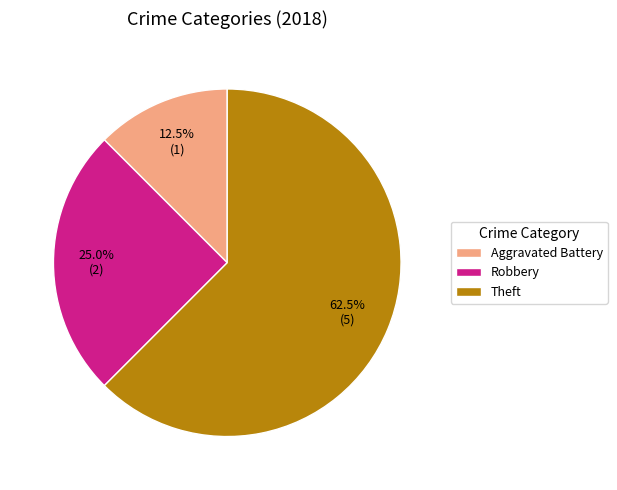

Does Theft represent more than half of the total?

Yes